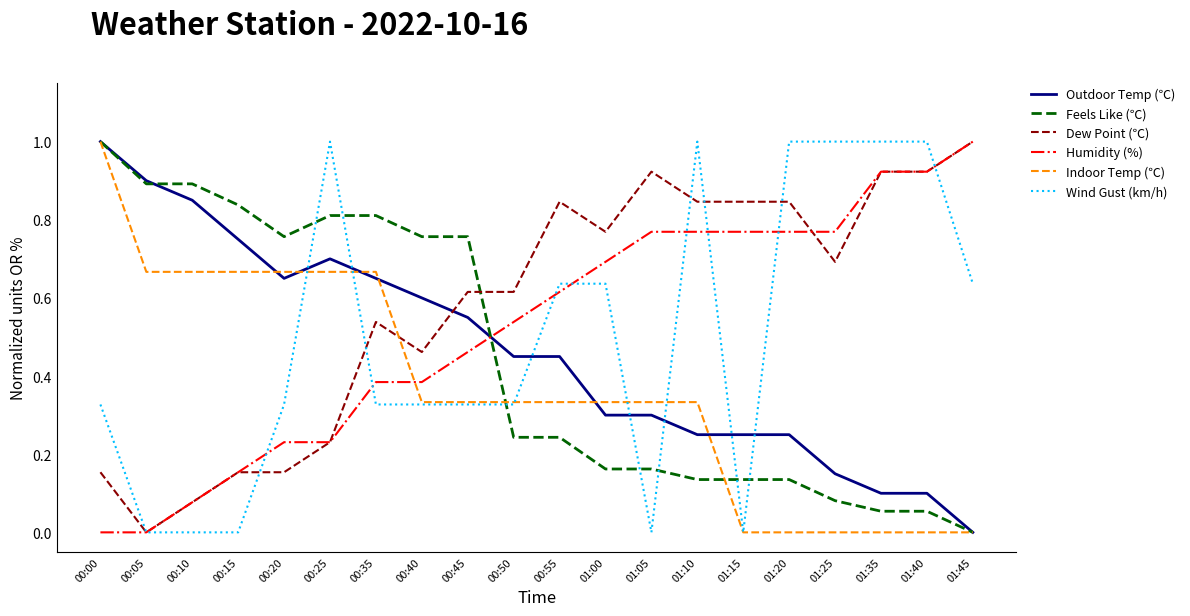

What position from the left is 00:15?

4